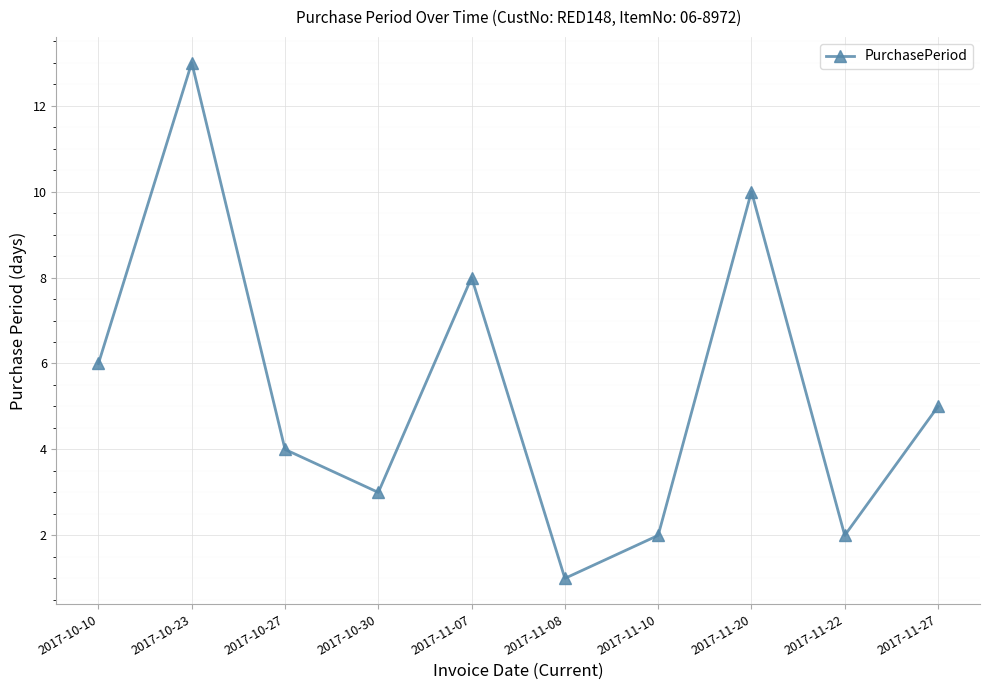

Reading left to right, extract all data points from this chart.

6	13	4	3	8	1	2	10	2	5